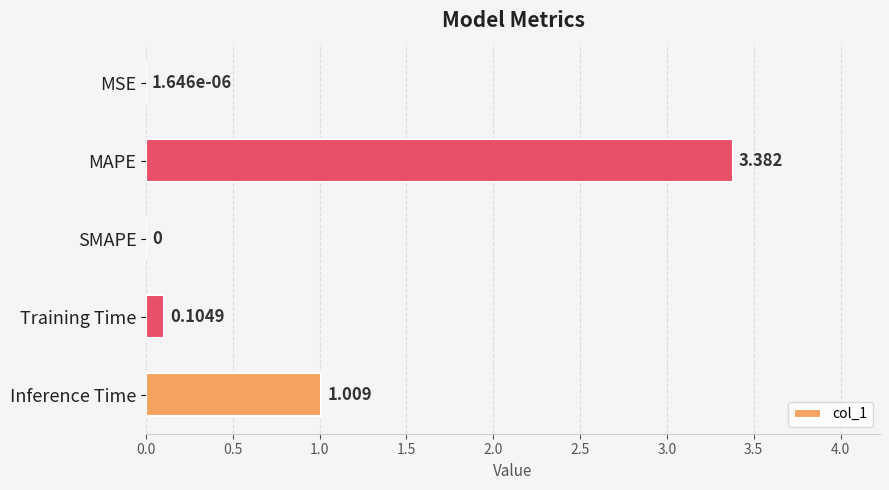

Between Training Time and Inference Time, which is larger?

Inference Time